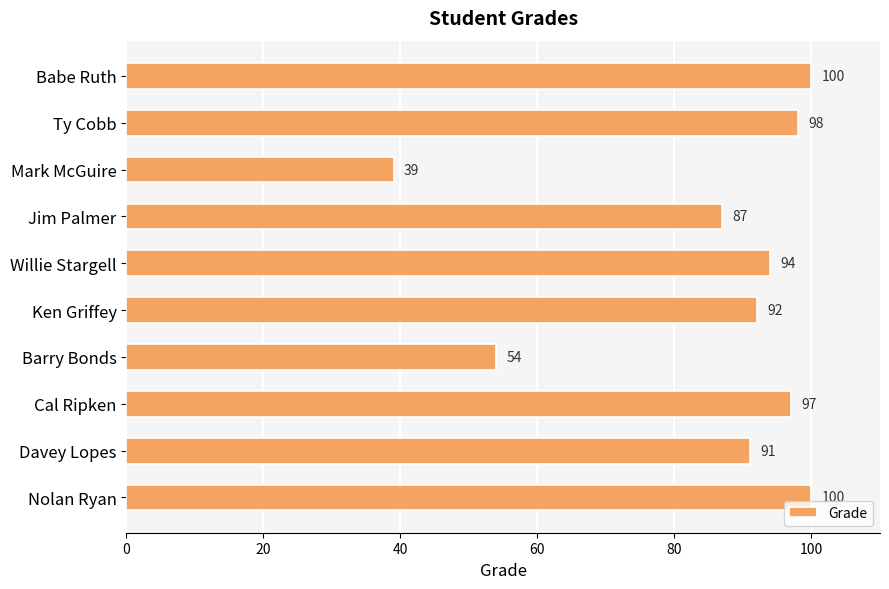

What is the label of the 3rd bar from the bottom?

Cal Ripken